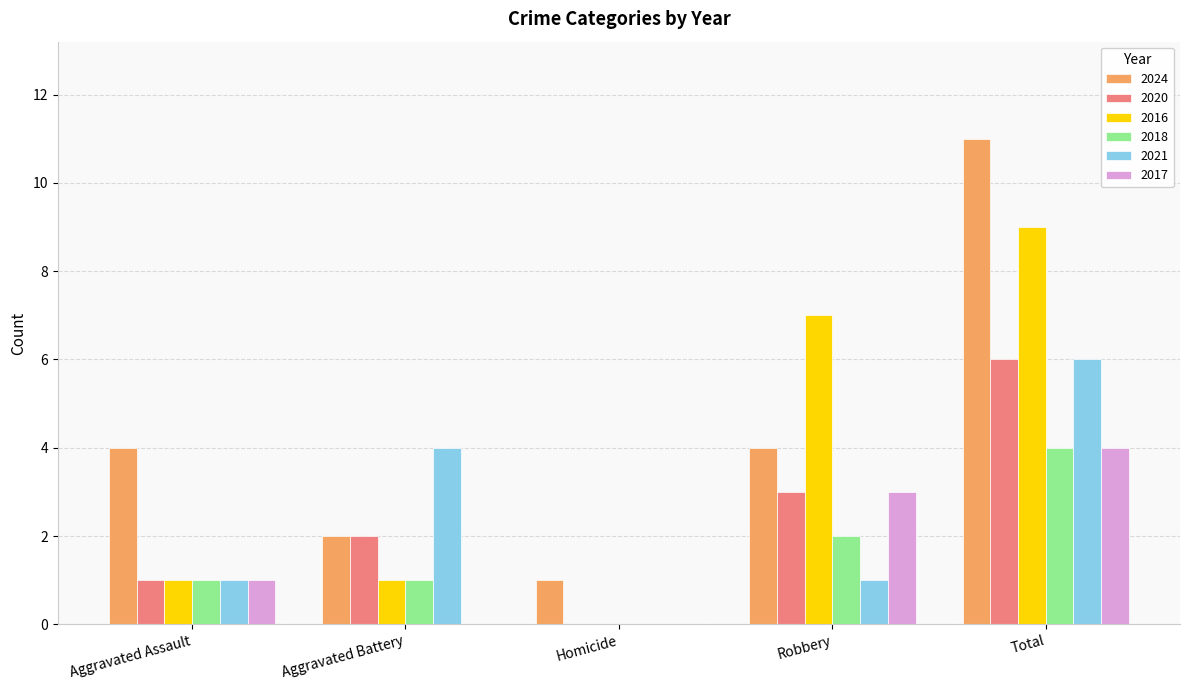

At which label is 2018 closest to 2?

Robbery